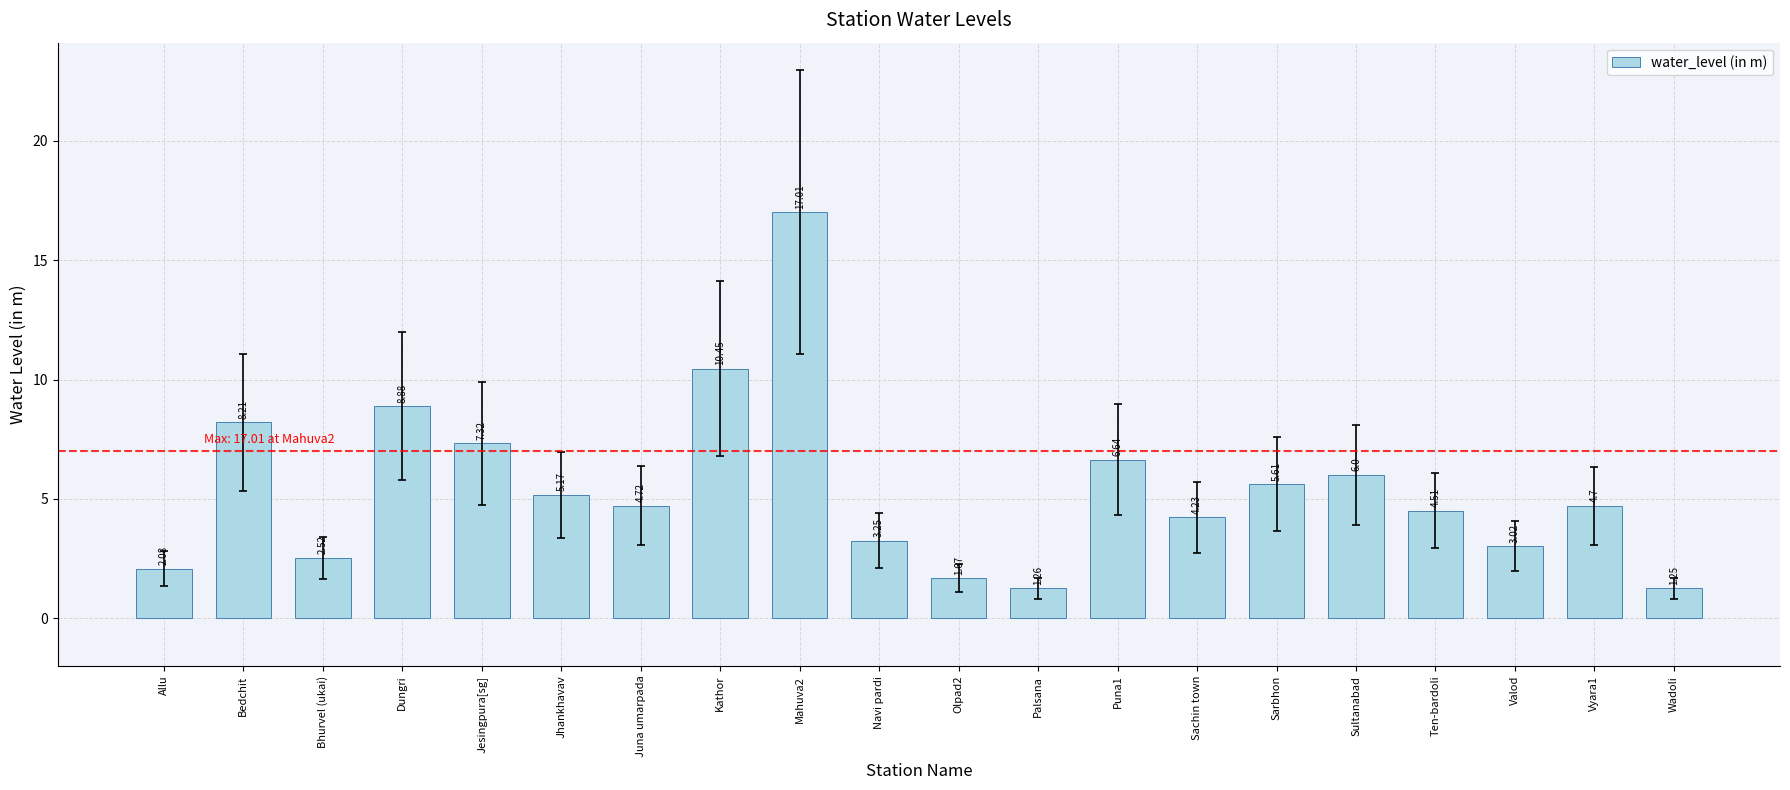

What is the label of the 13th bar from the left?

Puna1